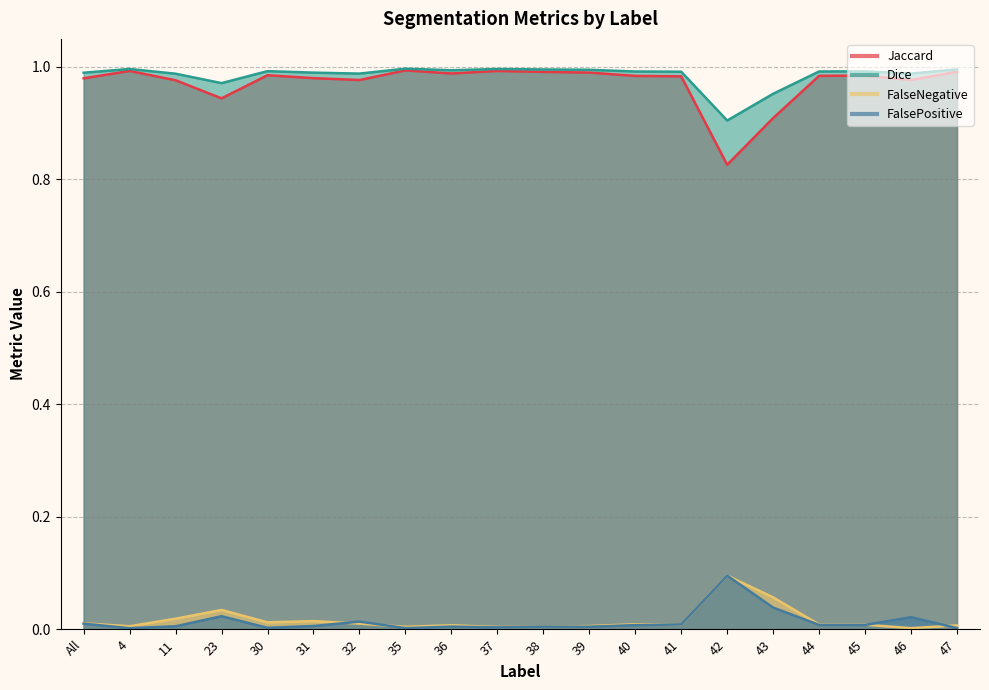

Where is the first local minimum for Jaccard?

23